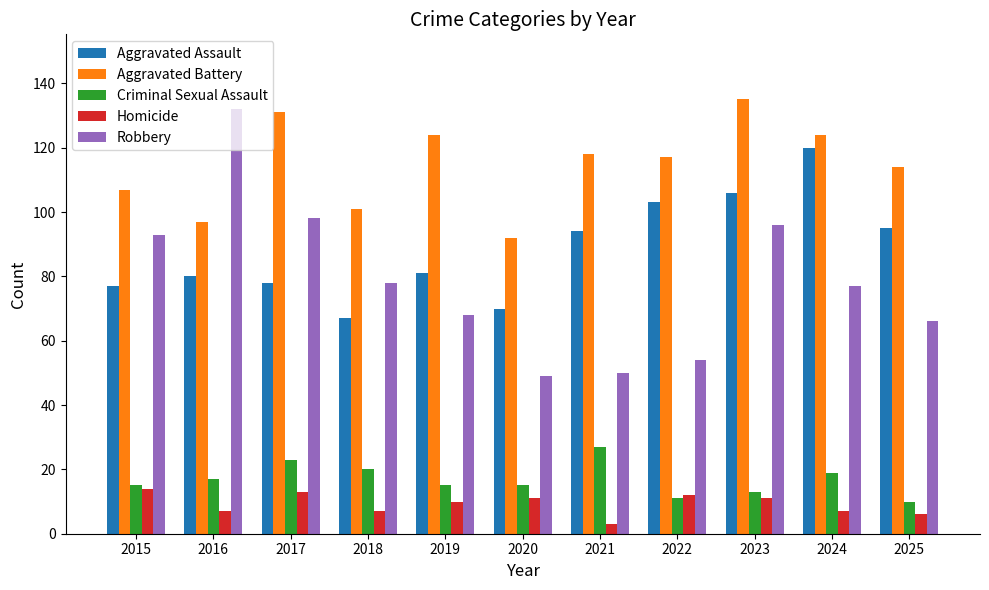

What is the difference between the second highest and second lowest values in the Criminal Sexual Assault series?

12